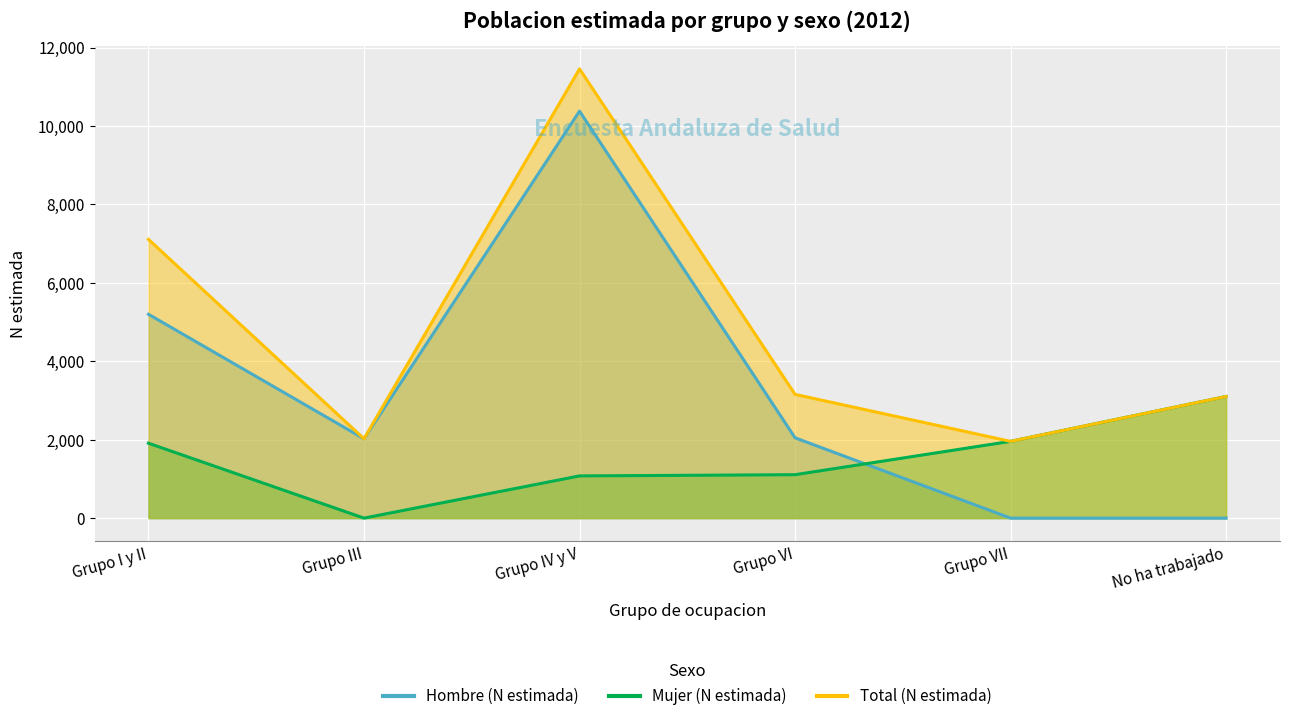

What is the label of the 3rd point from the right?

Grupo VI